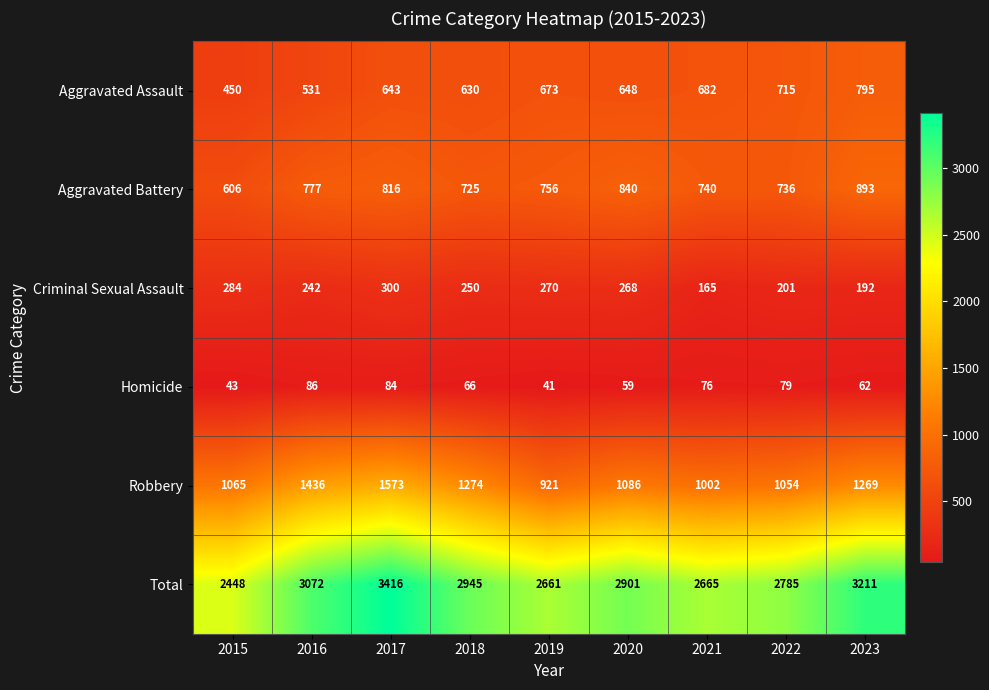

What is the total value across all series at 2020?

5802